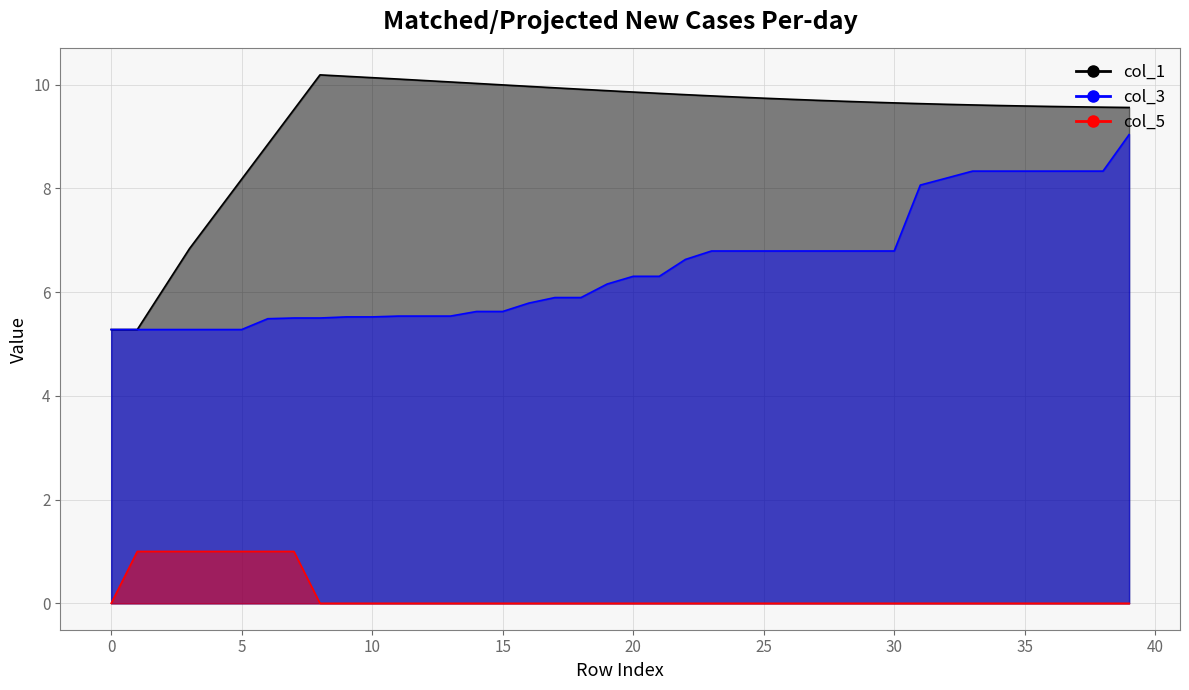

True or false: col_1 and col_0 cross at least once.

False